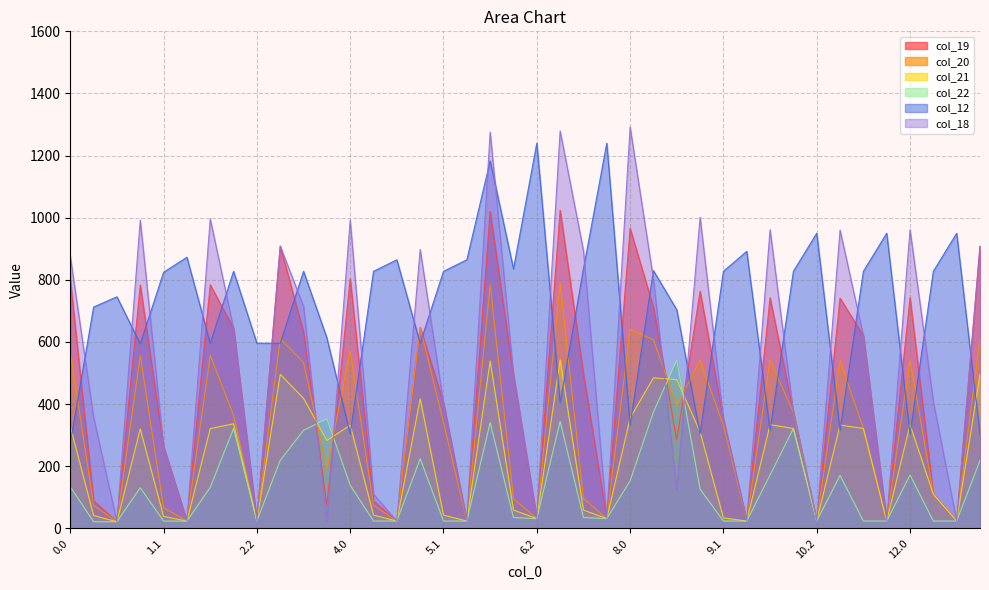

What position from the right is 8.0?

16